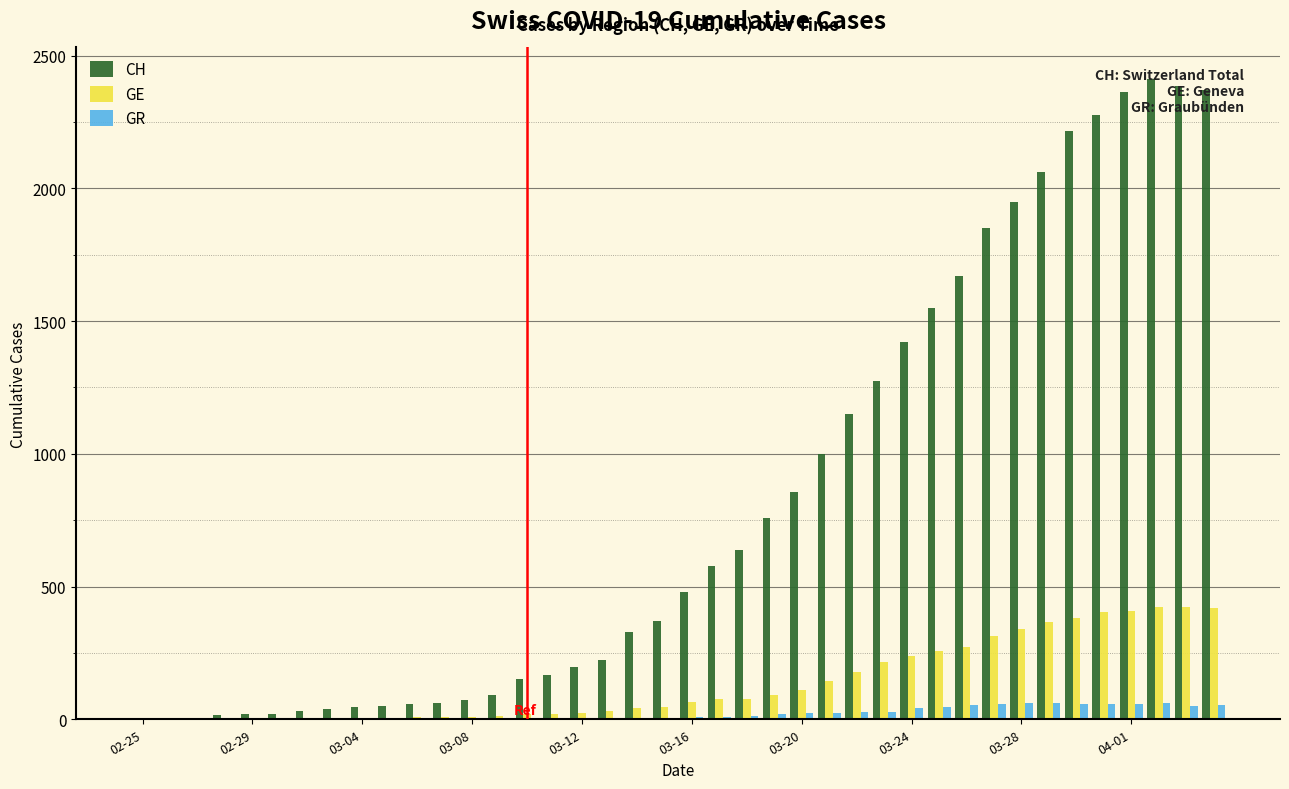

How many distinct data groups are displayed?

3